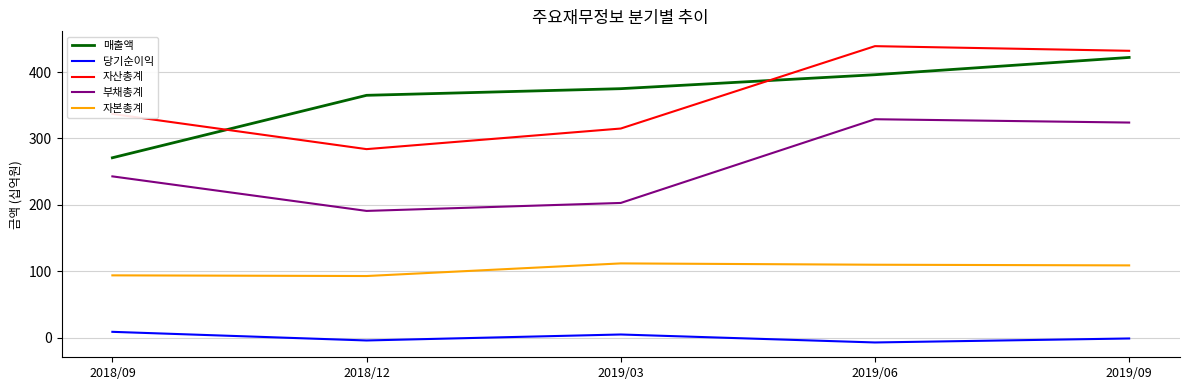

The 매출액 series shows 159 at 2018/09. True or false?

False